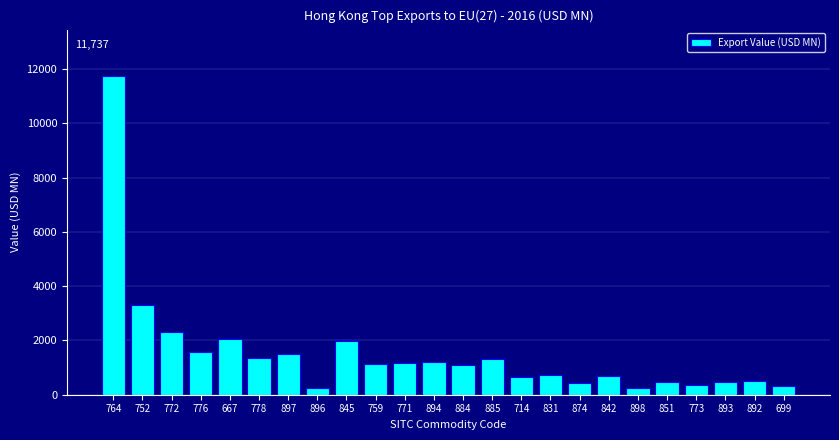

What is the difference between the second highest and second lowest values?

3081.7